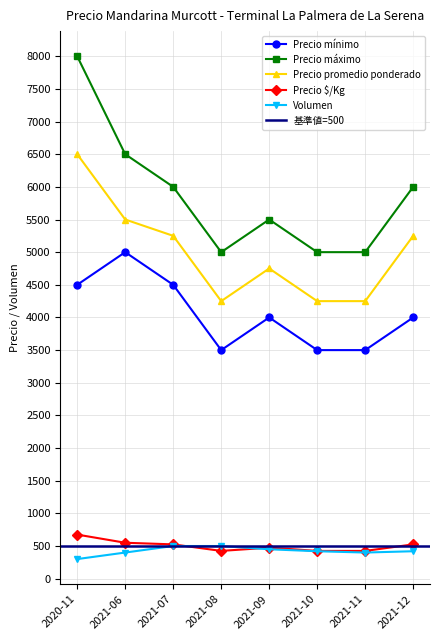

What is the difference between the maximum and second lowest values in the Volumen series?

100